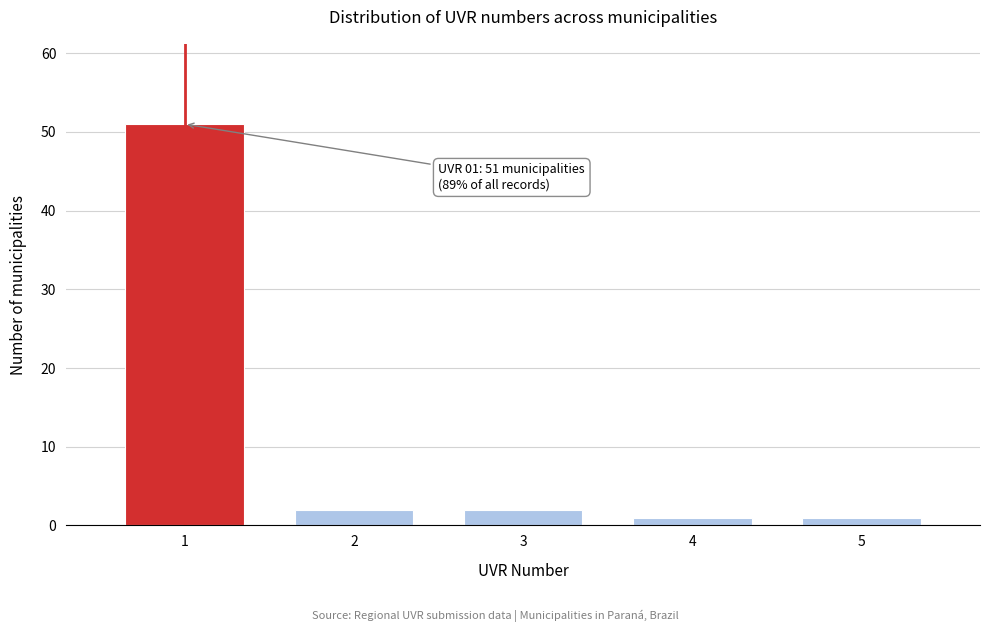

Reading right to left, list all the values displayed in this chart.

5=1	4=1	3=2	2=2	1=51